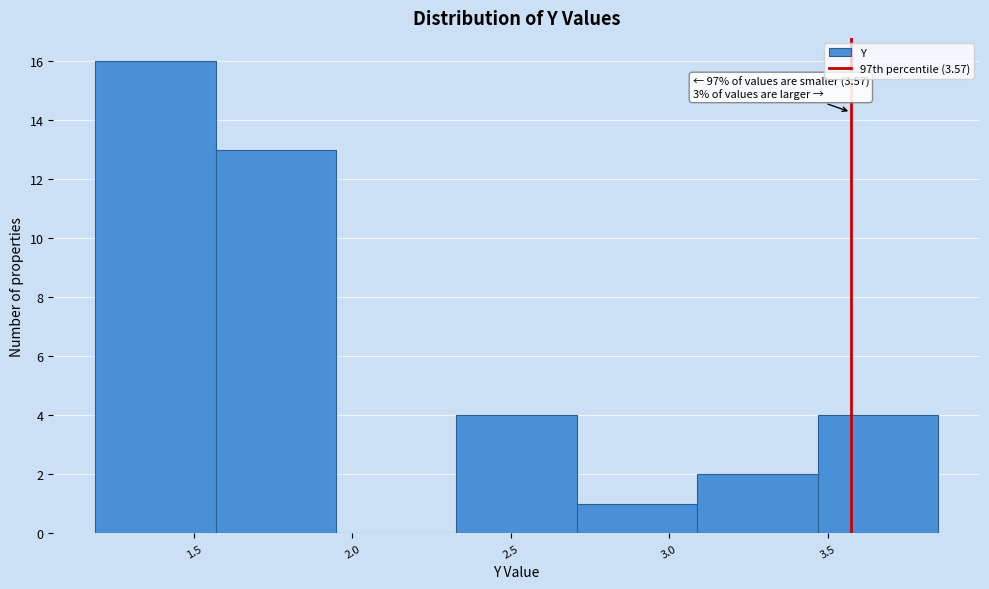

Over which range of the x-axis is the bar tallest?

1.20 to 1.55